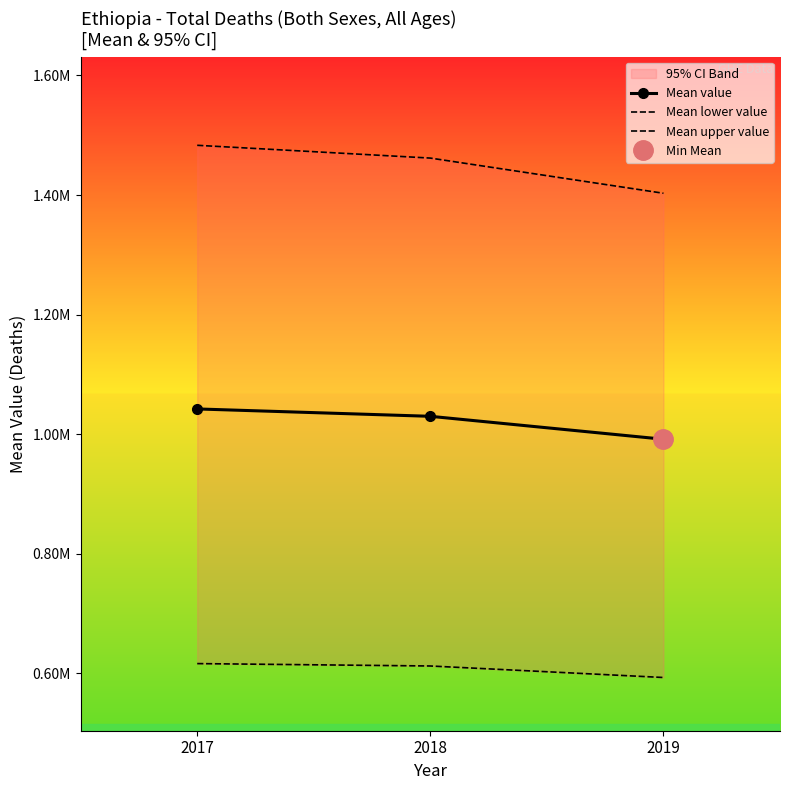

How many values in the Mean upper value series exceed 1461811?

2